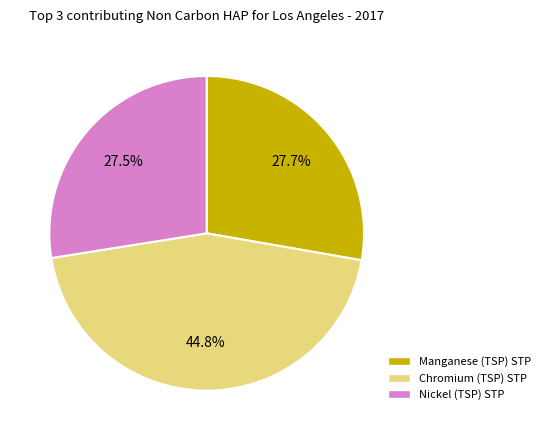

Does any single category account for the majority?

No